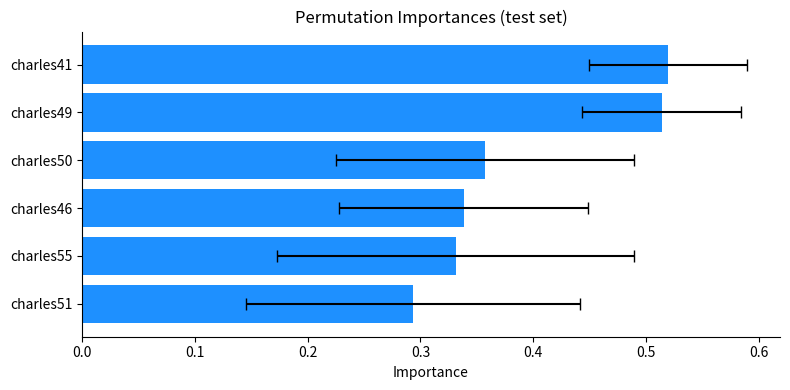

What is the average value?

0.4